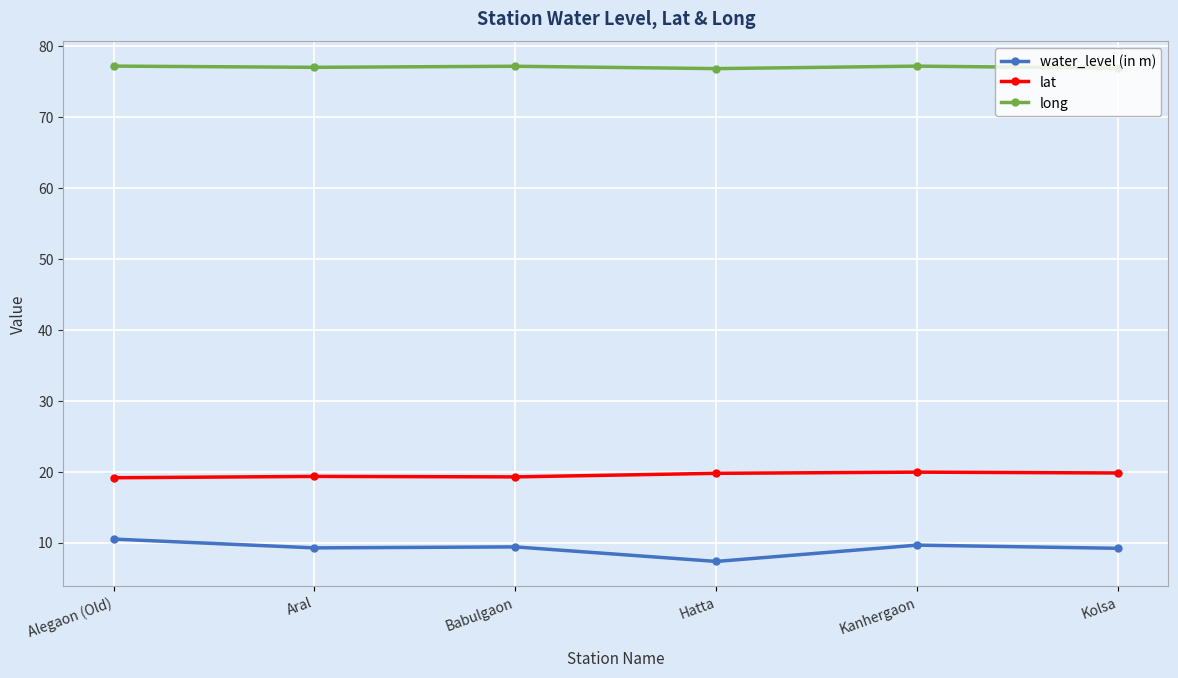

True or false: lat and long cross at least once.

False